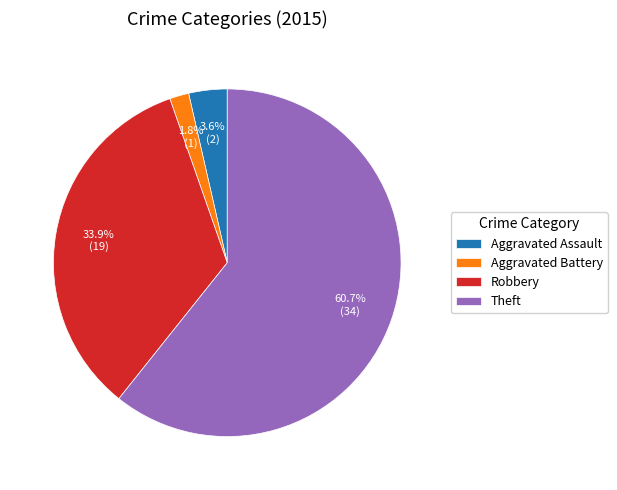

What percentage do Aggravated Assault and Theft together represent?

64.3%